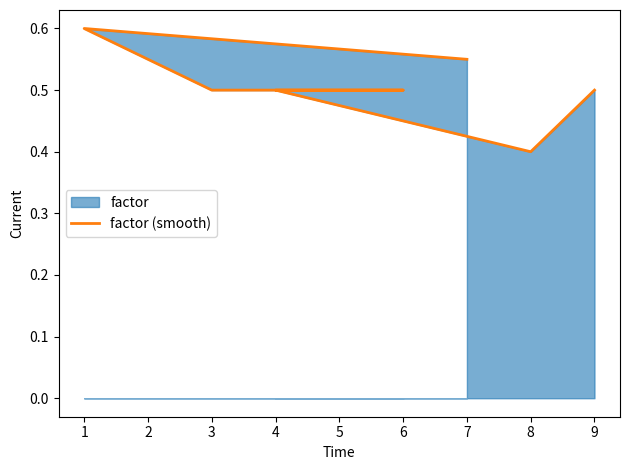

How many lines are shown in the chart?

1